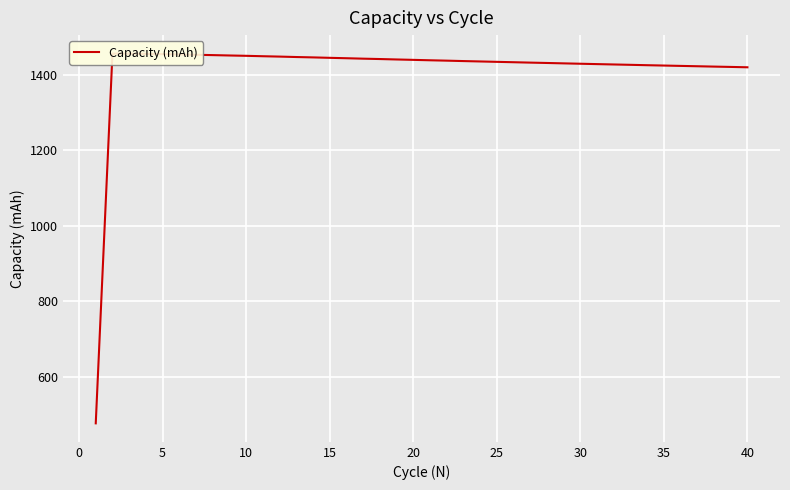

The value at 20 is 873.8. True or false?

False